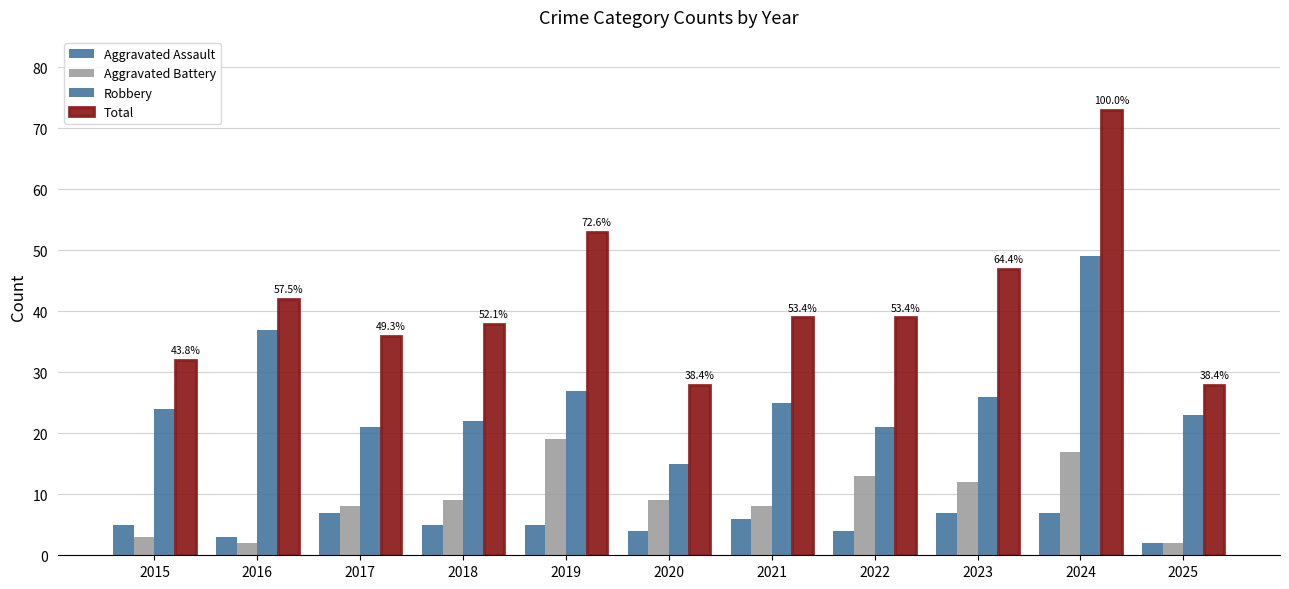

The value of Aggravated Assault at 2020 is 5. True or false?

False